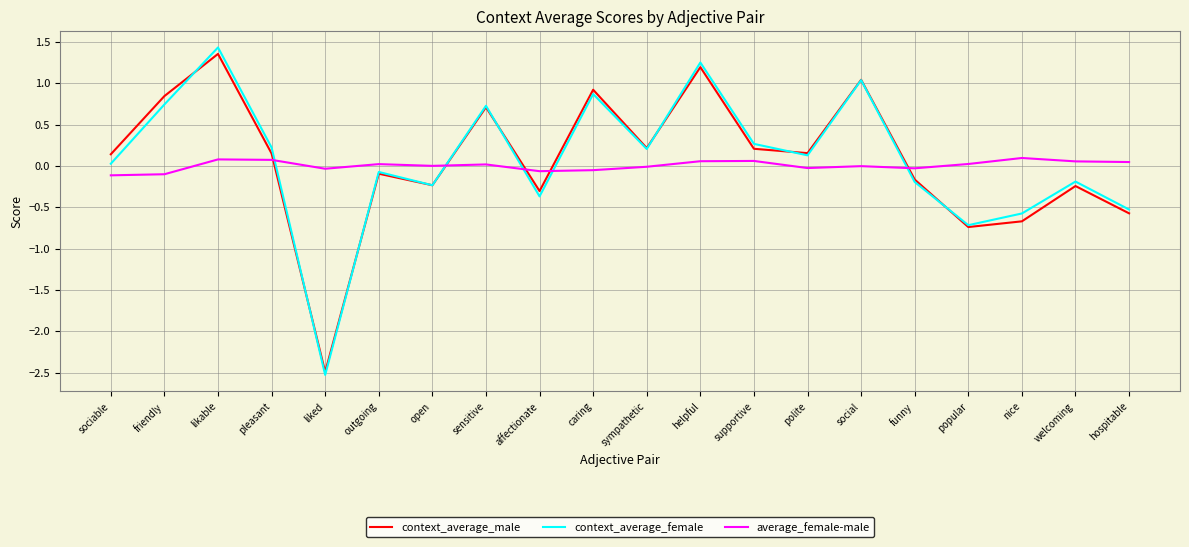

The value of context_average_male at polite is 0.2. True or false?

True